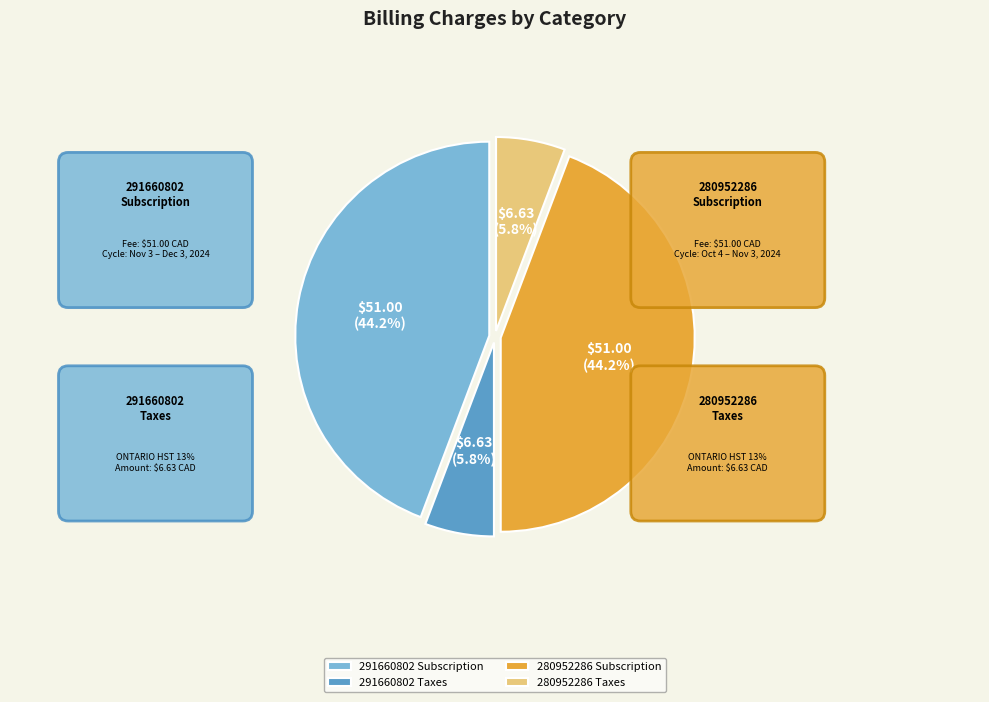

What is the change in value from 291660802 Taxes to 280952286 Subscription?

+44.4